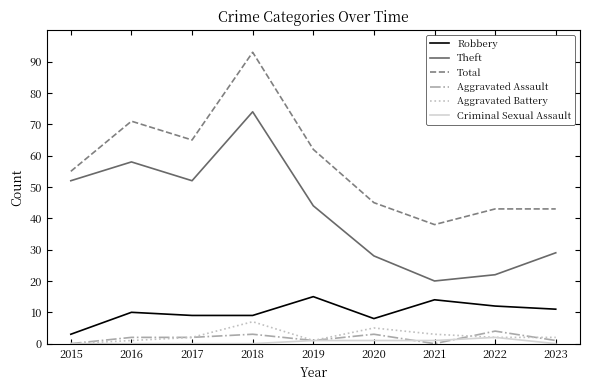

True or false: Aggravated Assault and Total intersect in this chart.

False